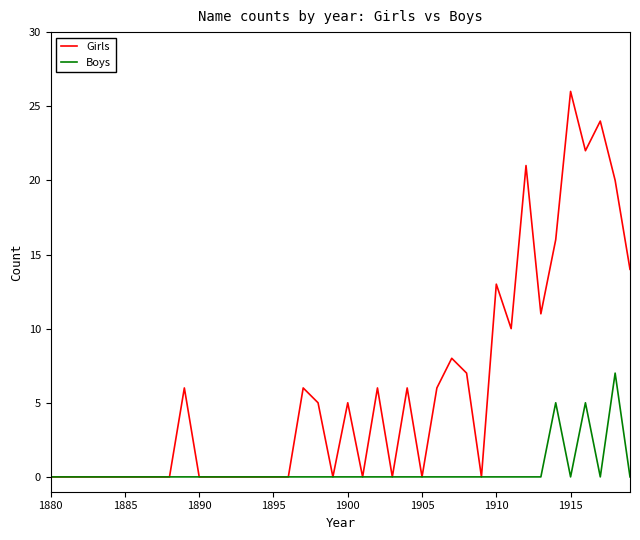

Which series has the widest spread of values?

Girls